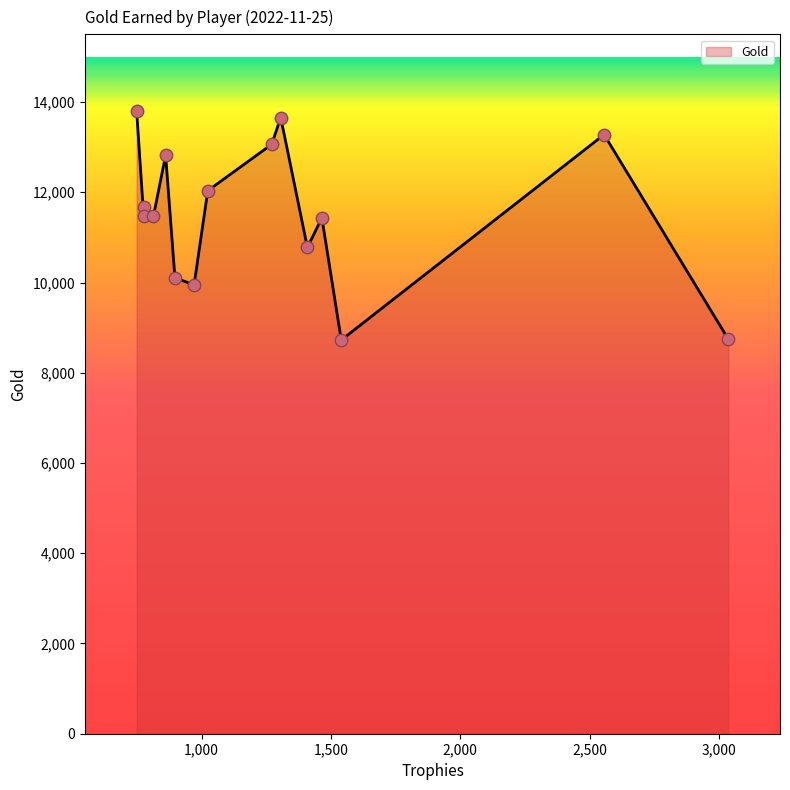

What is the difference between the maximum and minimum values?

5076